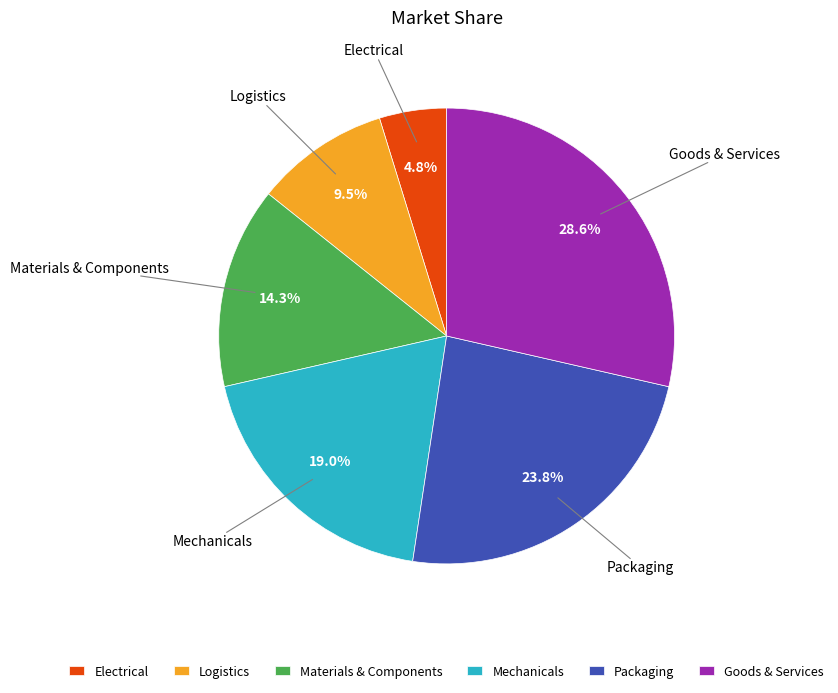

To the nearest percent, what is the combined percentage of Mechanicals and Materials & Components?

33%